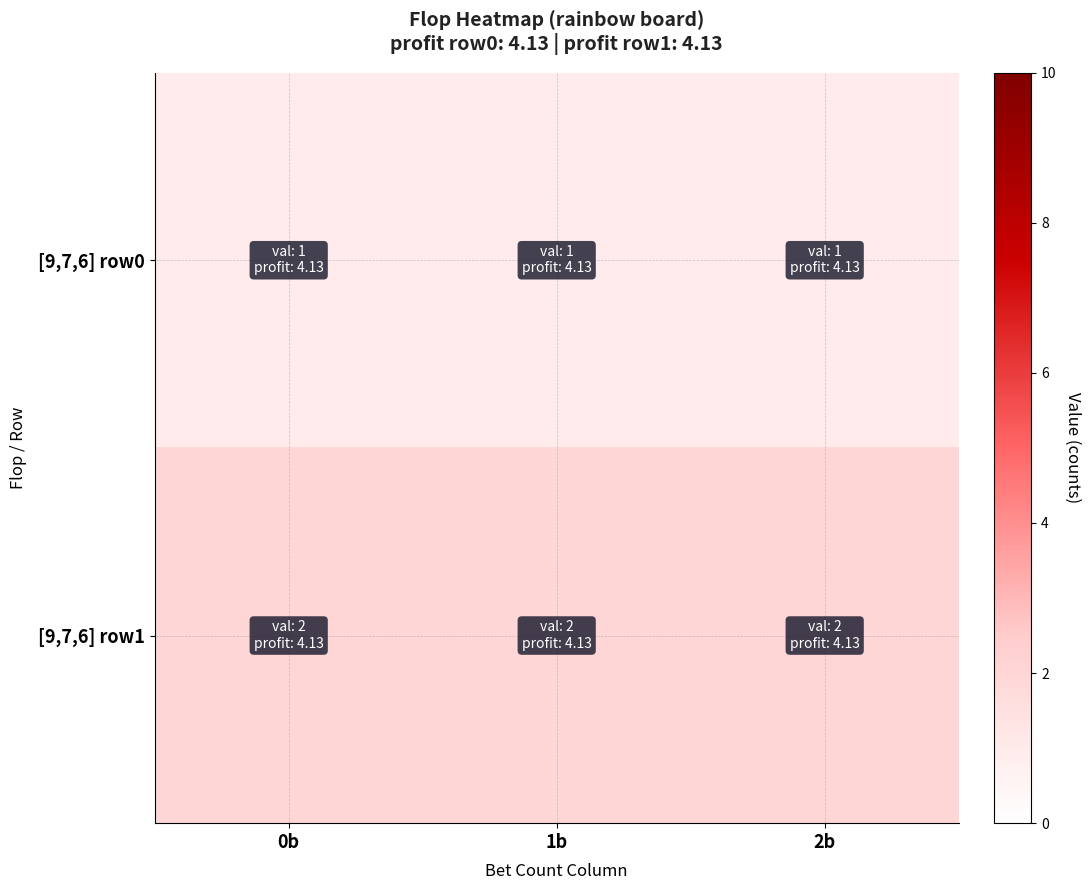

How many data points does each series have?

3